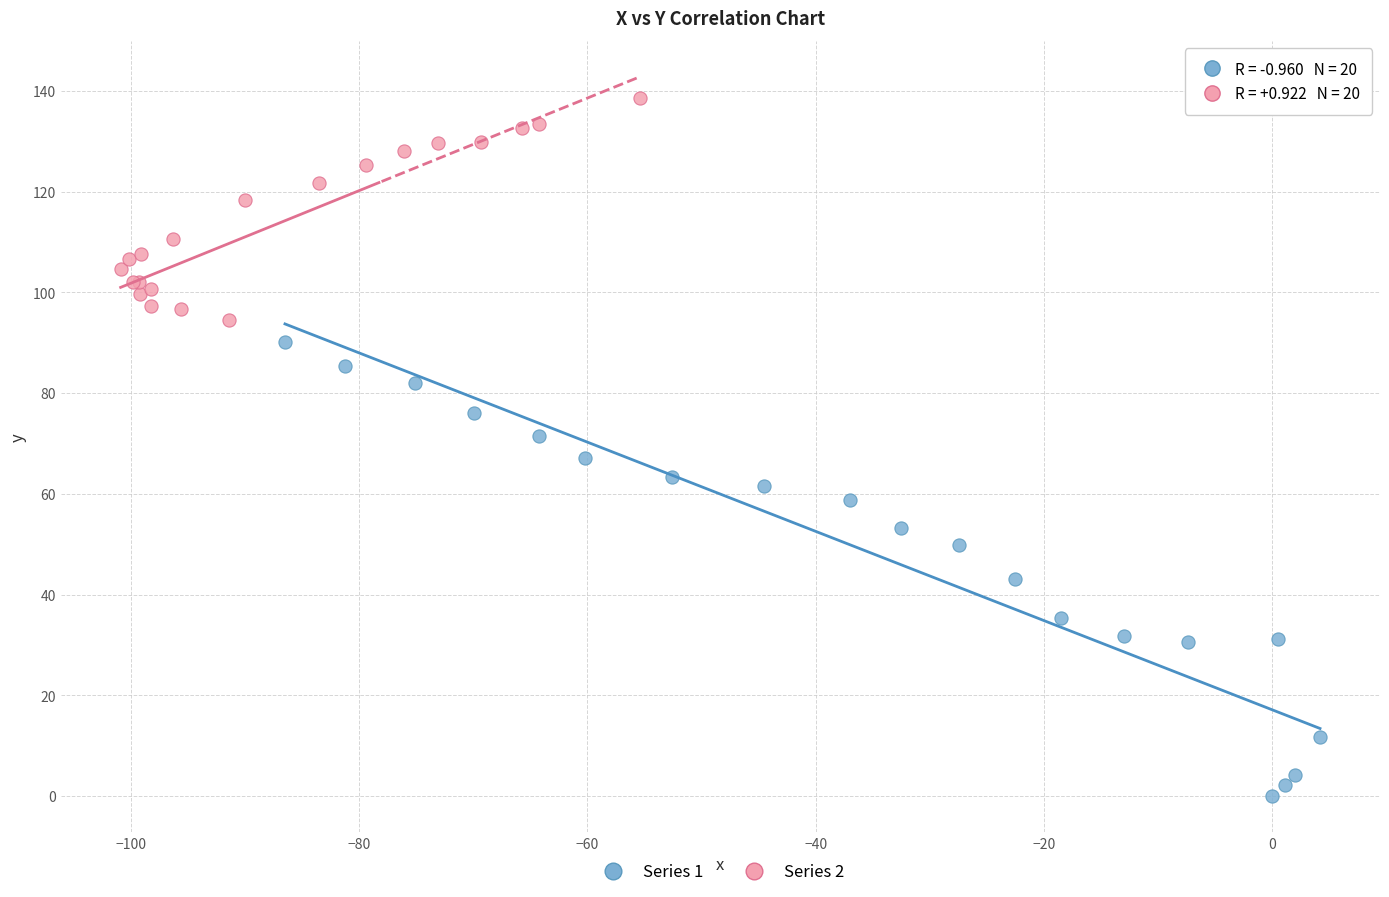

Which series has the widest spread of Y values?

Series 1